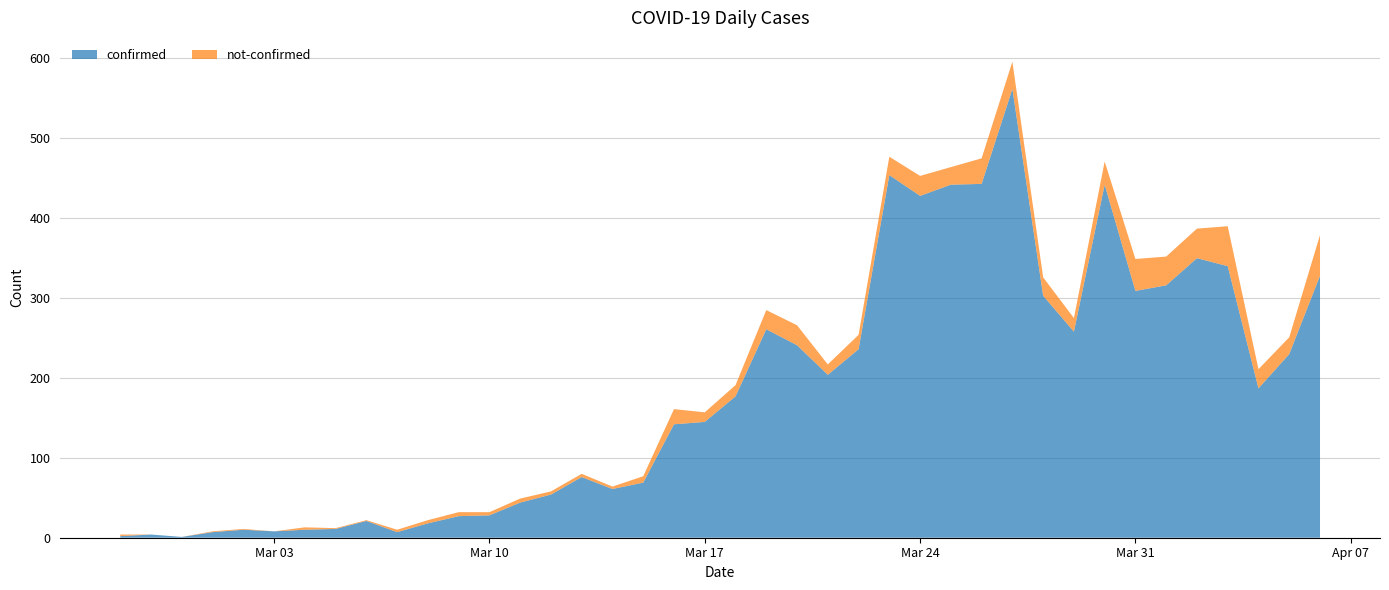

Reading left to right, extract all data points from this chart.

confirmed: 2	4	1	7	10	8	10	11	21	7	18	27	28	44	54	76	61	69	142	145	177	261	241	204	236	454	428	442	443	562	303	258	442	309	316	350	340	187	230	328
not-confirmed: 2	0	0	1	1	0	3	1	1	3	4	5	4	5	4	4	3	8	19	12	14	24	25	13	18	23	25	22	32	34	23	17	29	40	36	37	50	24	21	51